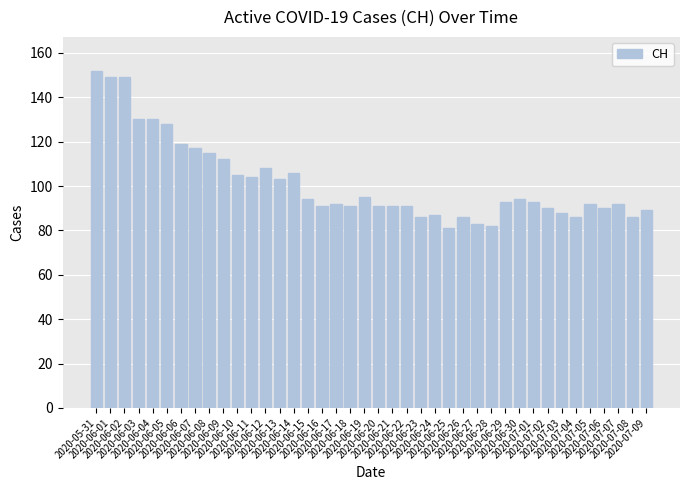

Are the bars grouped side by side (vs. stacked)?

No